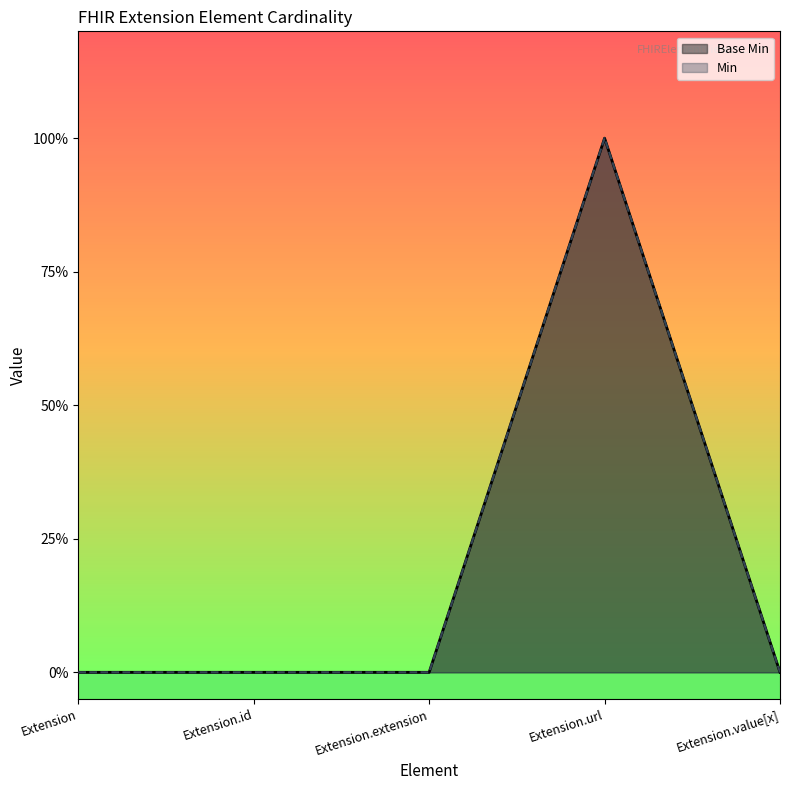

What is the sum of all values?

1